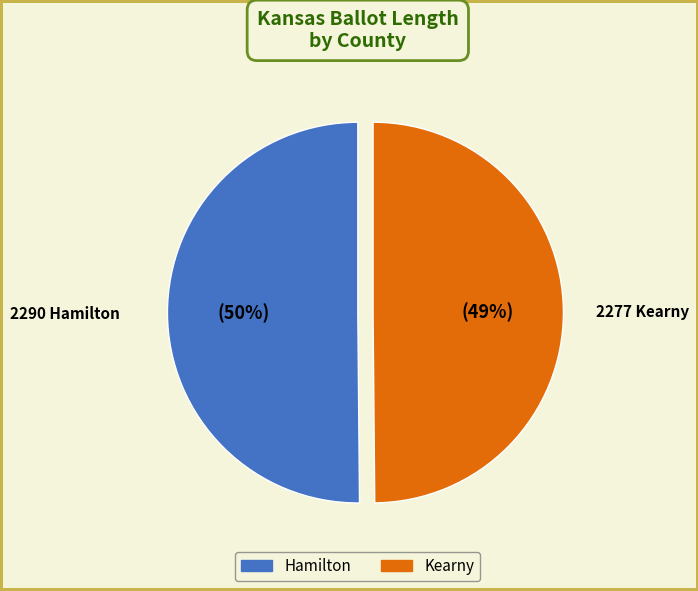

Approximately how many times larger is the value at Hamilton compared to Kearny?

1.0